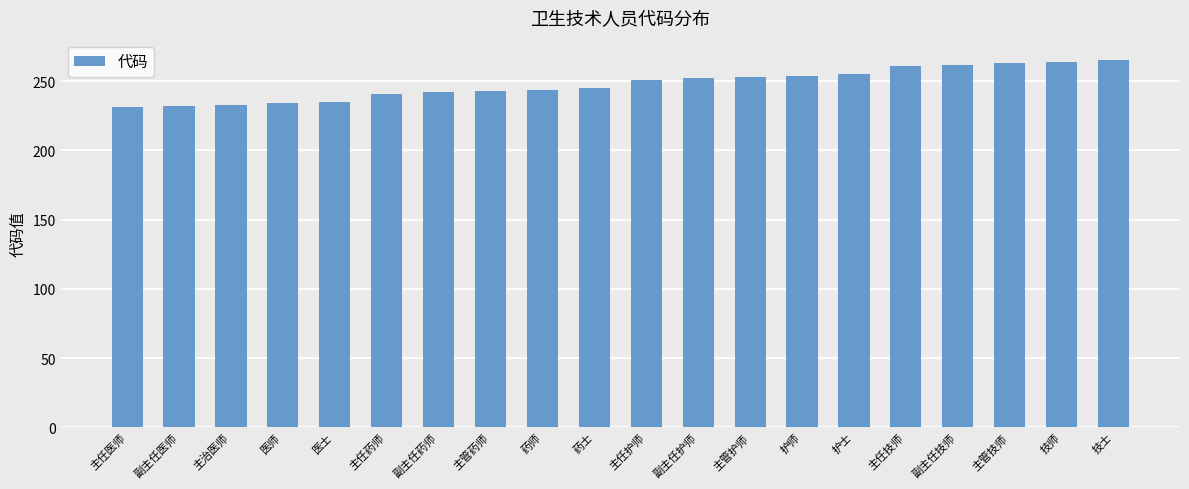

What position from the left is 主管药师?

8